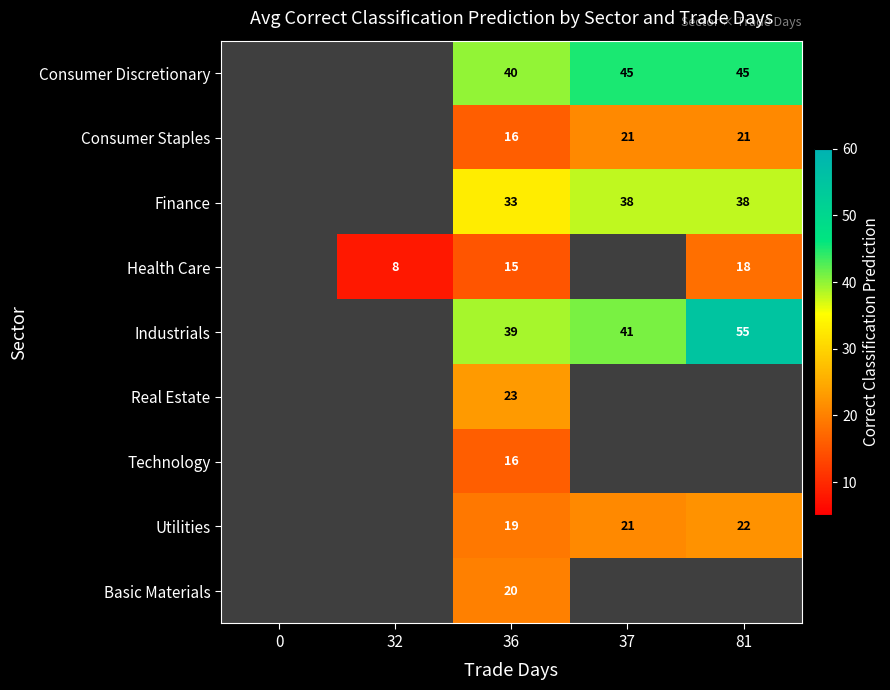

How many data points does each series have?

5